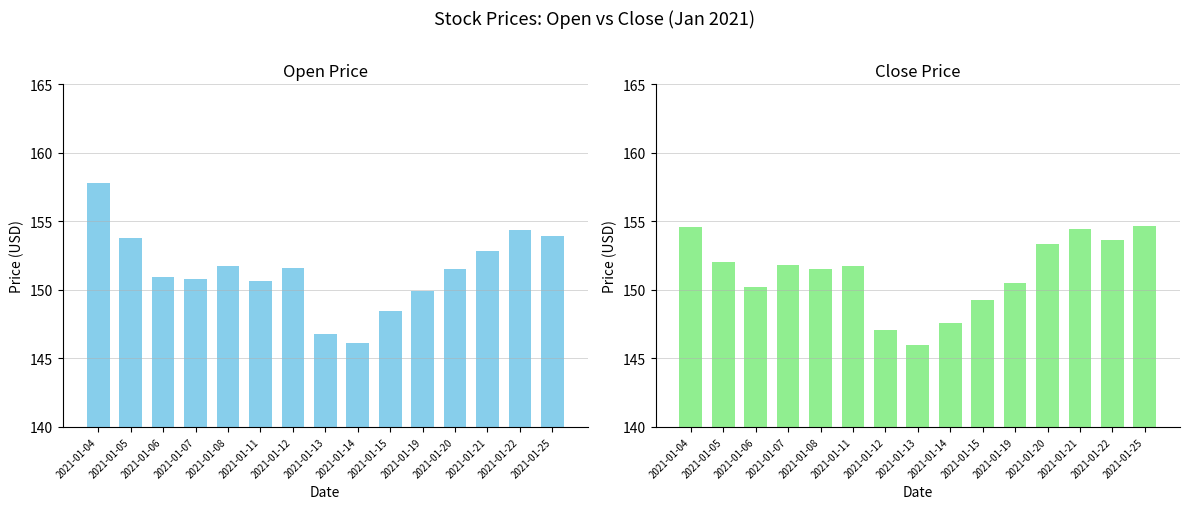

Reading right to left, what are all the values shown in this chart?

Open: 2021-01-25=153.9	2021-01-22=154.4	2021-01-21=152.9	2021-01-20=151.5	2021-01-19=149.9	2021-01-15=148.4	2021-01-14=146.1	2021-01-13=146.8	2021-01-12=151.6	2021-01-11=150.6	2021-01-08=151.7	2021-01-07=150.8	2021-01-06=150.9	2021-01-05=153.8	2021-01-04=157.8
Close: 2021-01-25=154.7	2021-01-22=153.6	2021-01-21=154.4	2021-01-20=153.3	2021-01-19=150.5	2021-01-15=149.3	2021-01-14=147.6	2021-01-13=146.0	2021-01-12=147.0	2021-01-11=151.7	2021-01-08=151.5	2021-01-07=151.8	2021-01-06=150.2	2021-01-05=152.0	2021-01-04=154.5